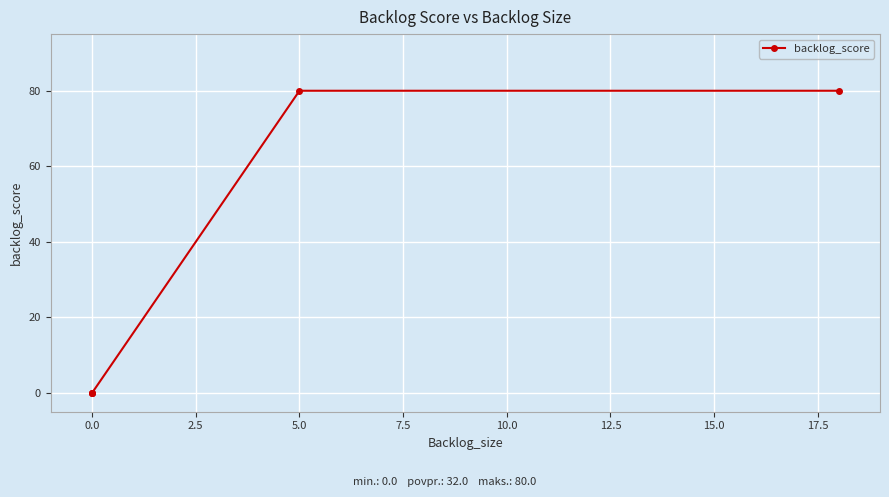

True or false: there are more than 2 points higher than both neighbors.

False